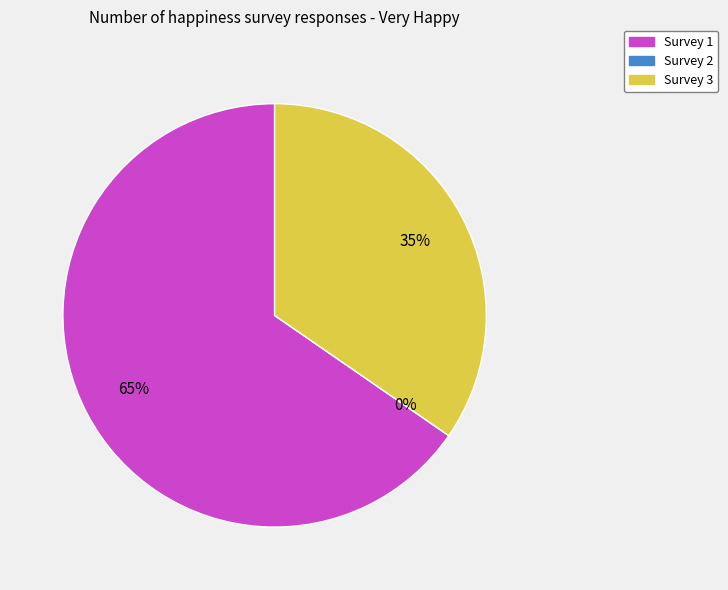

To the nearest percent, what portion does Survey 1 represent?

65%